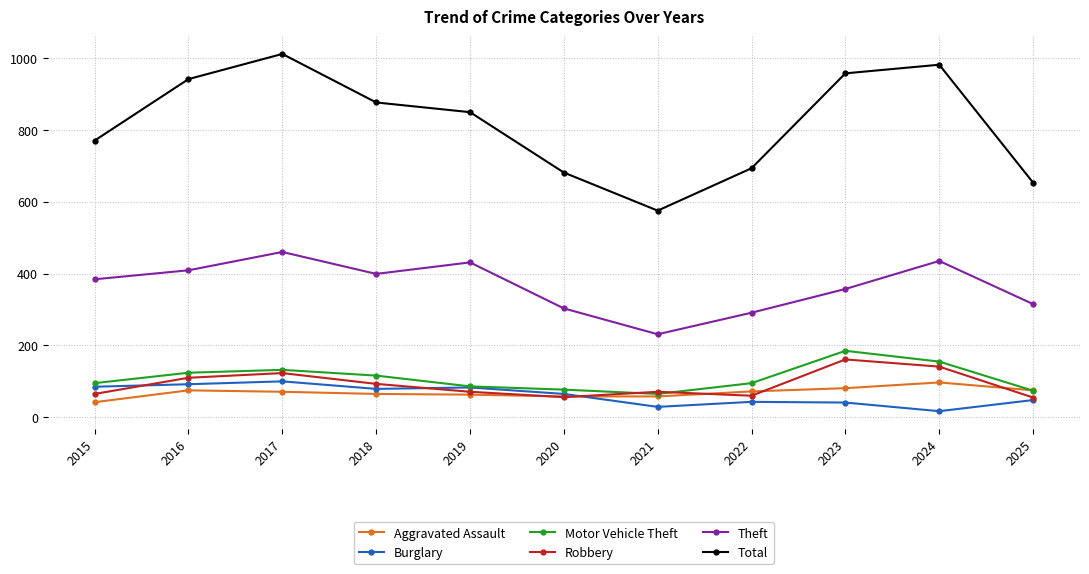

How many distinct data groups are displayed?

6